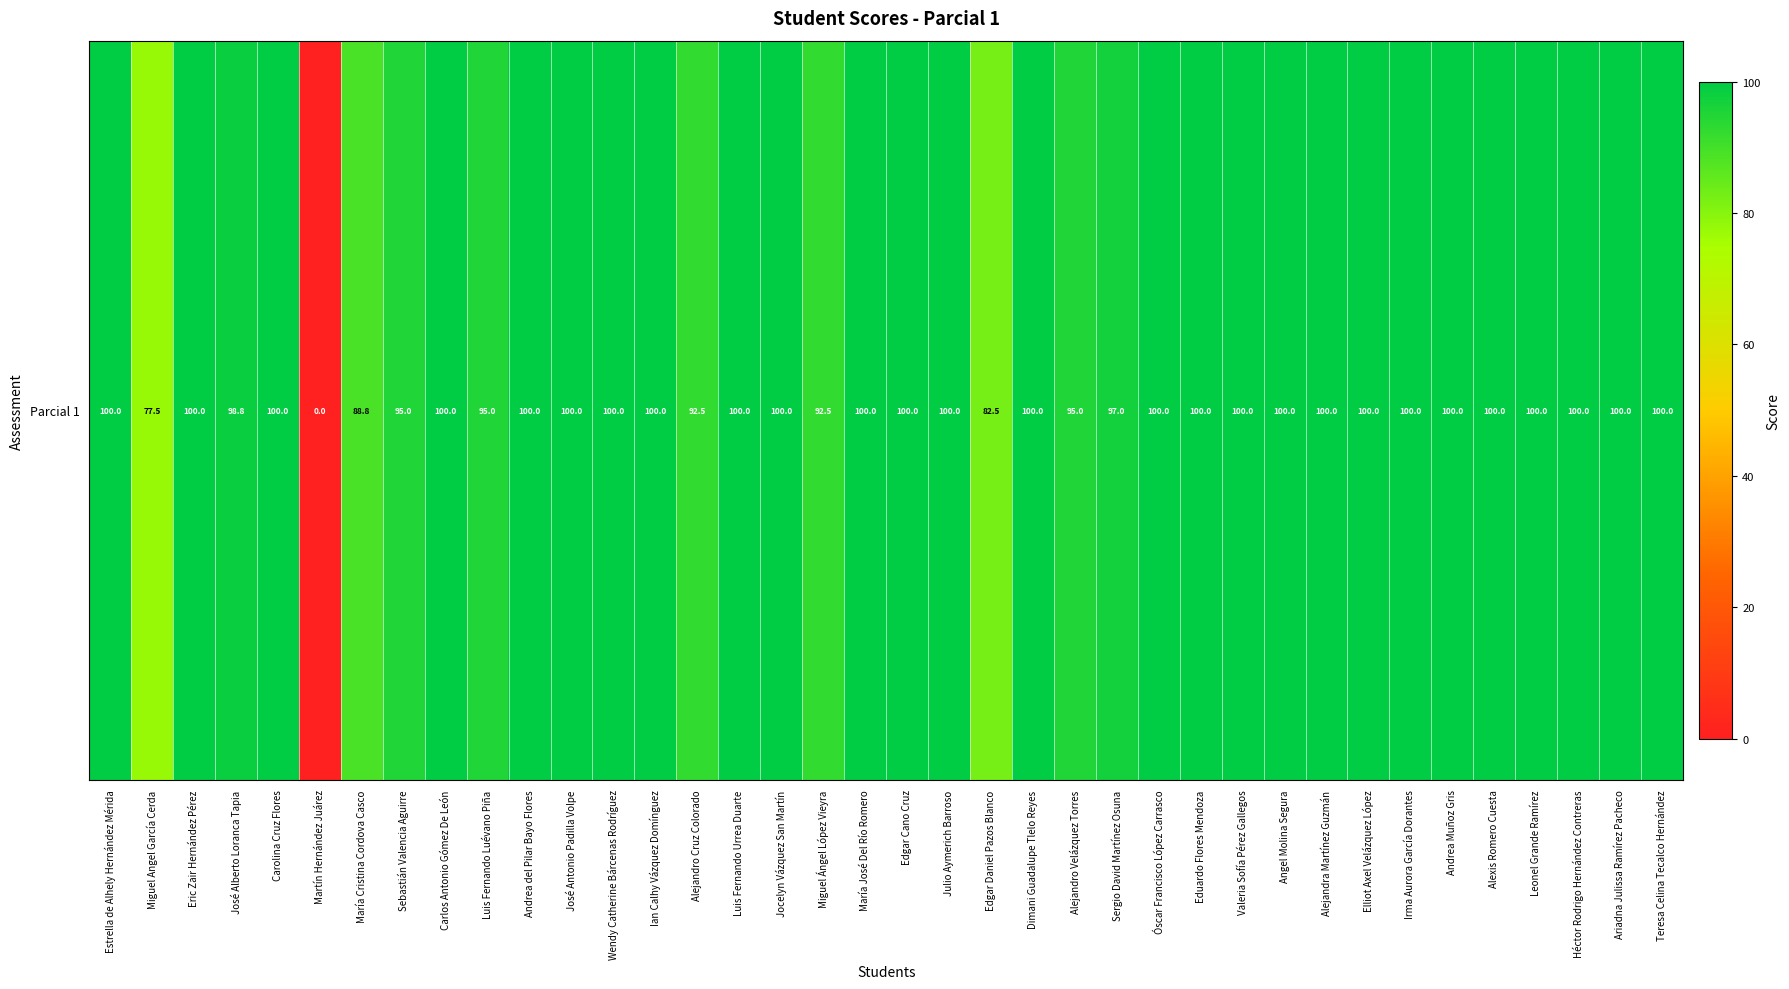

What is the change in value from Alejandro Cruz Colorado to Héctor Rodrigo Hernández Contreras?

+7.5